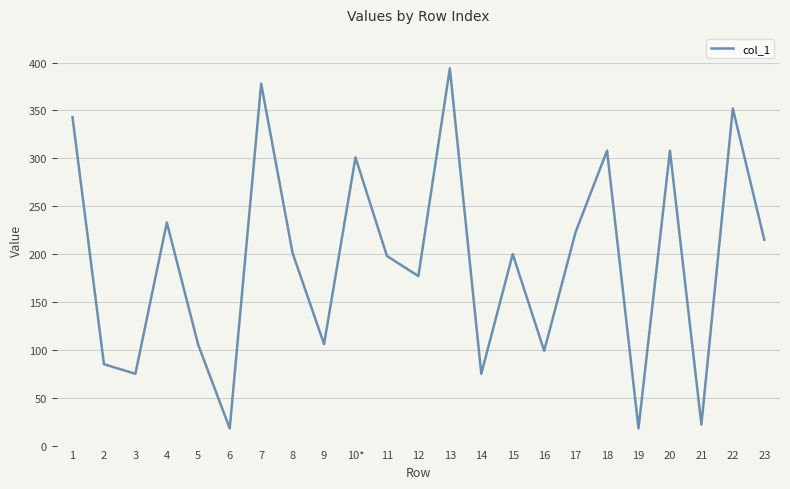

At which label does the data first exceed 200?

1